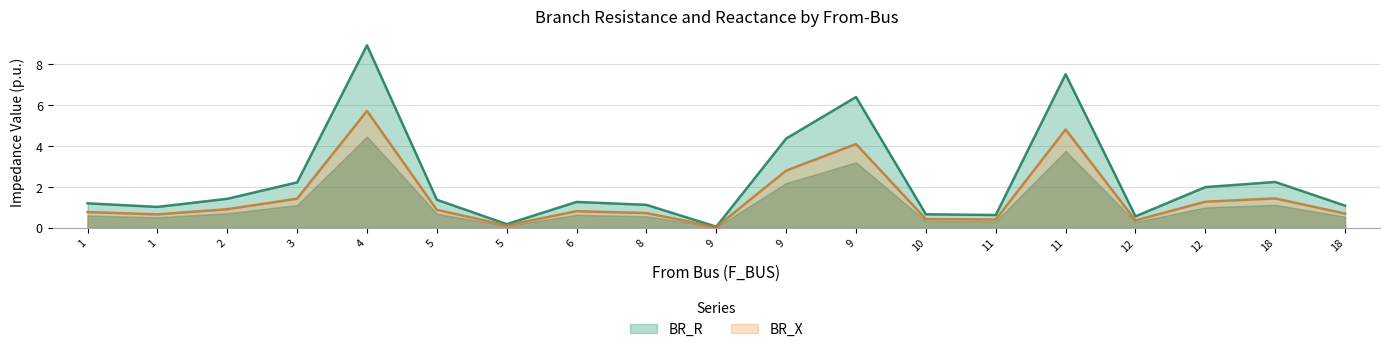

Where is the first local minimum for BR_R?

1